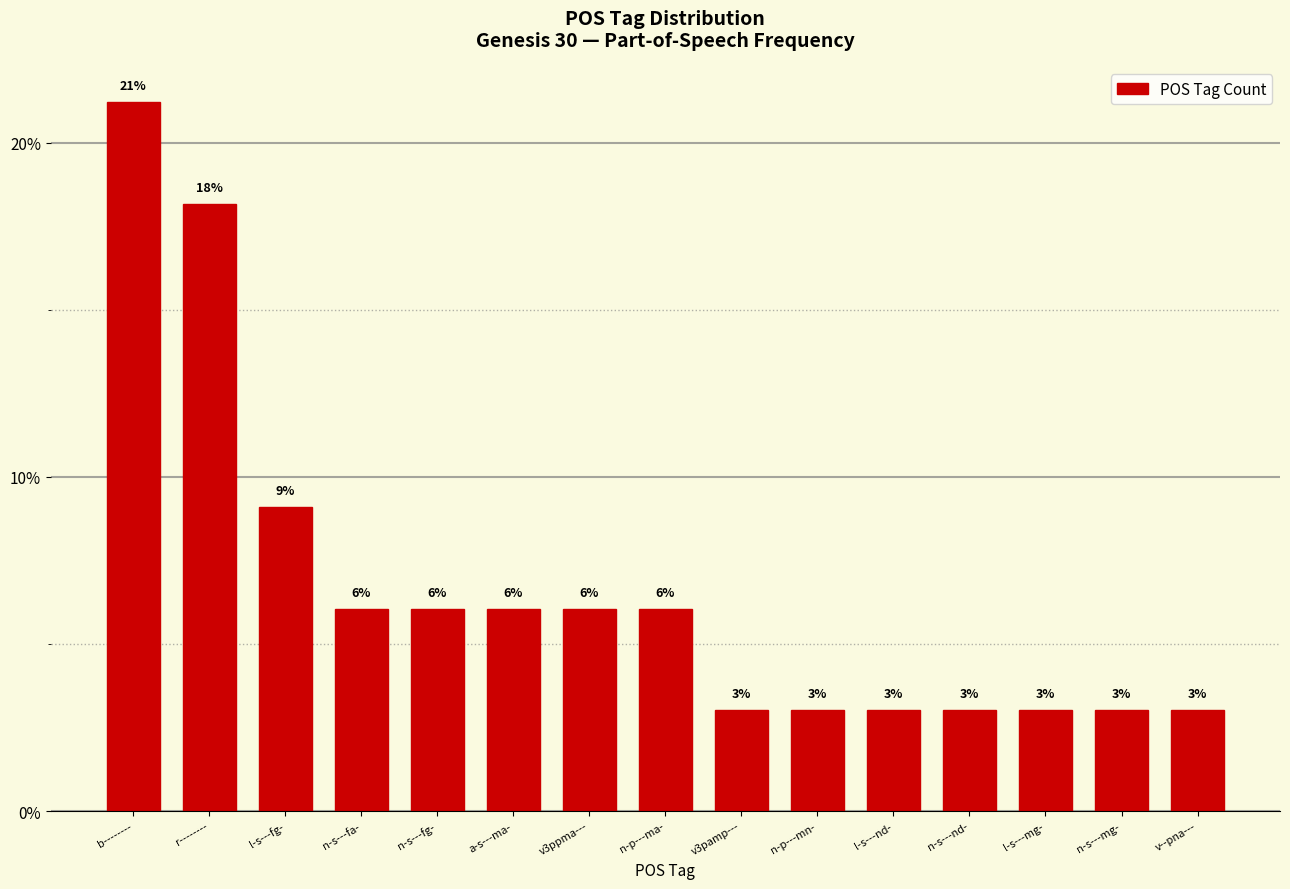

Does the chart contain any negative values?

No